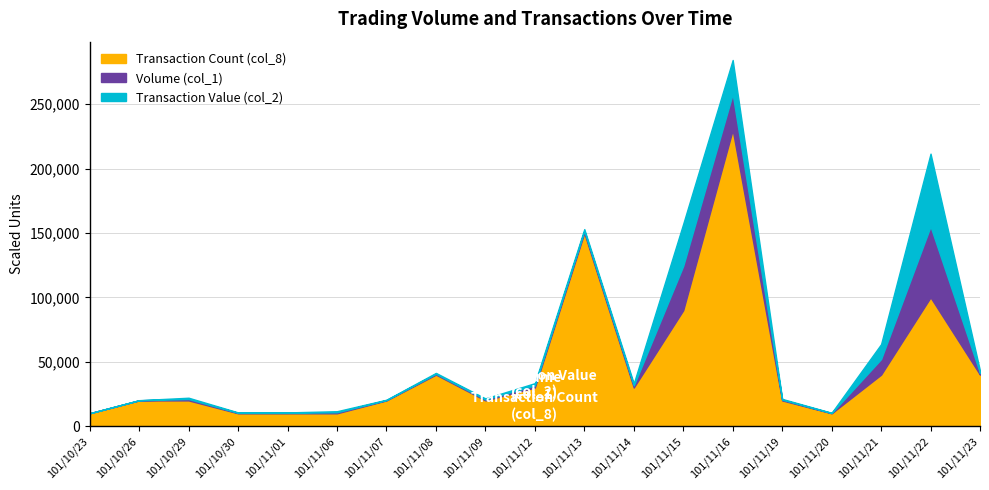

List the labels in order of Transaction Count (col_8) value, largest first.

101/11/16, 101/11/13, 101/11/22, 101/11/15, 101/11/08, 101/11/21, 101/11/23, 101/11/12, 101/11/14, 101/10/26, 101/10/29, 101/11/07, 101/11/09, 101/11/19, 101/10/23, 101/10/30, 101/11/01, 101/11/06, 101/11/20